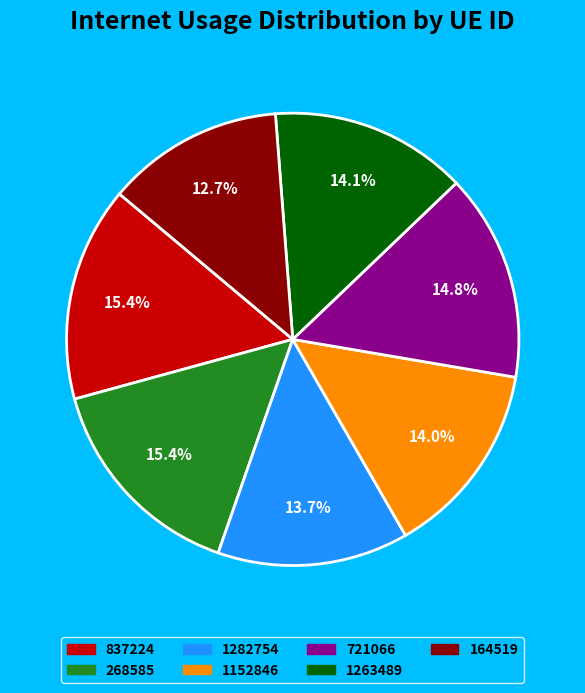

To the nearest percent, what is the difference between the 721066 and 268585 slice percentages?

1%